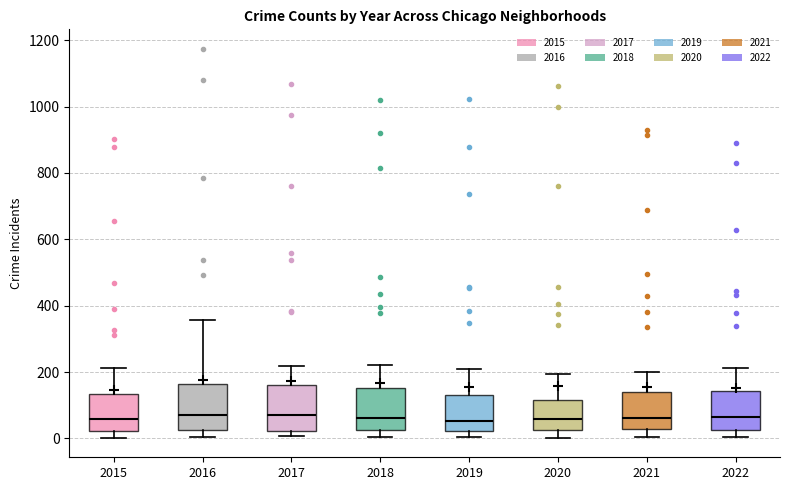

Where does the upper whisker of the box at x = 2019 end on the y-axis? The values are not printed on the chart, so give them approximately, as read against the axis.

200